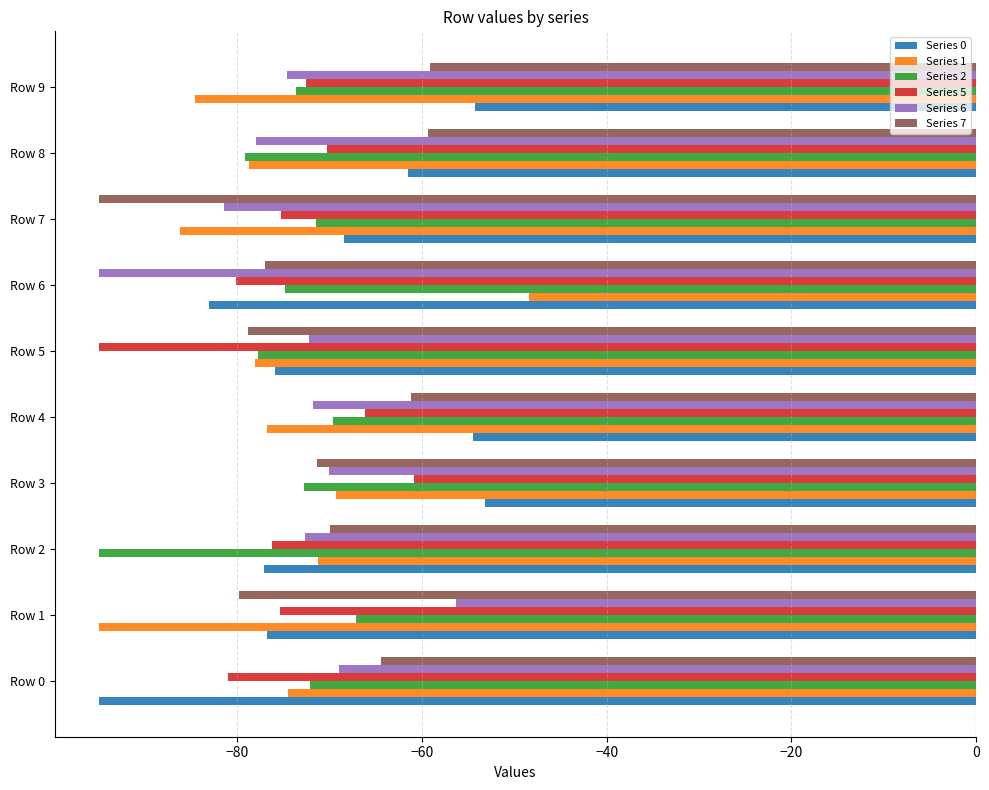

What is the difference between the highest and lowest values at Row 2?

25.0